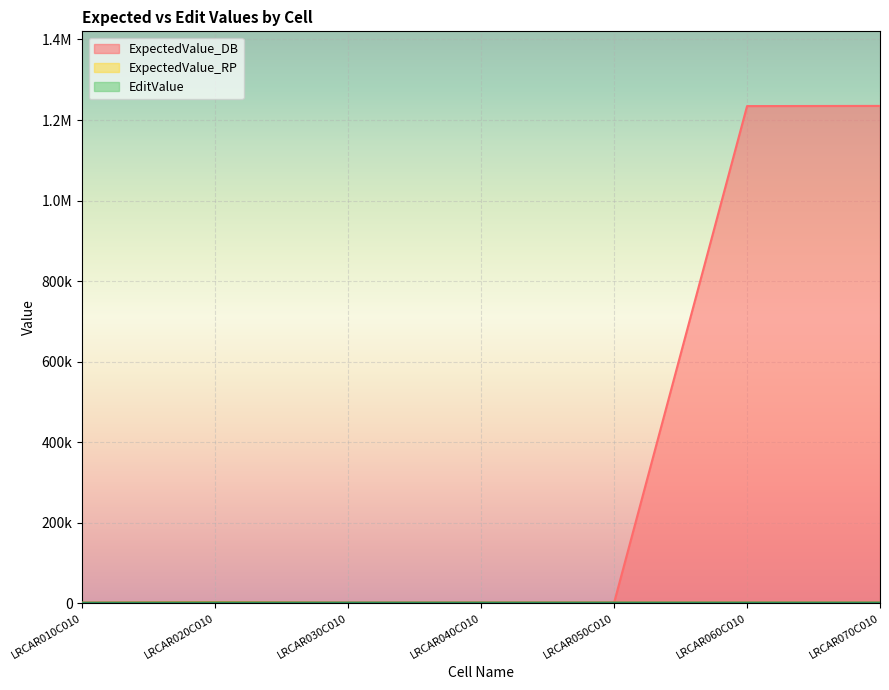

After their last crossing, which series has the higher values: EditValue or ExpectedValue_DB?

ExpectedValue_DB